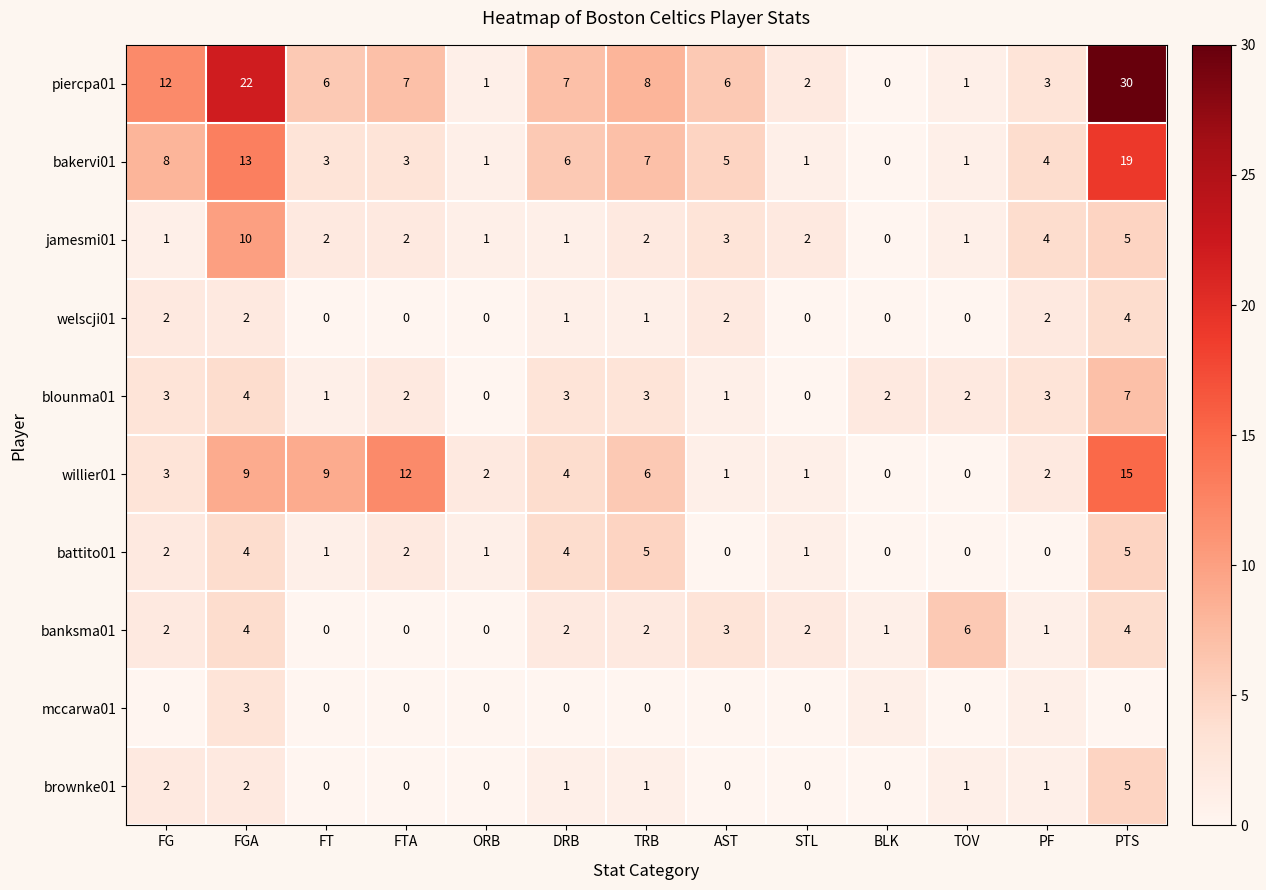

At which category does the chart reach its peak across all series?

PTS